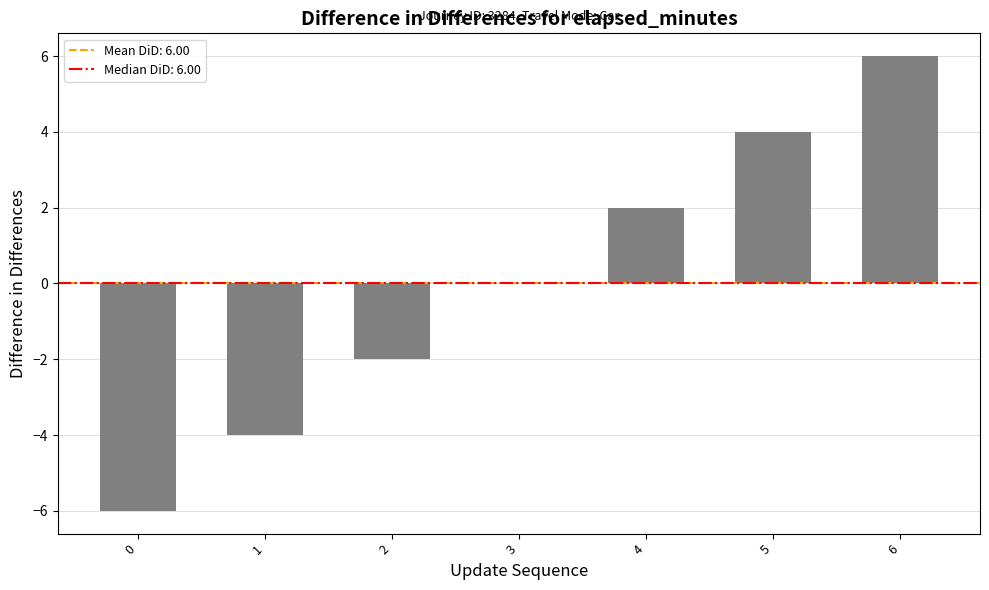

Reading right to left, transcribe all the data shown in this chart.

6	4	2	0	-2	-4	-6